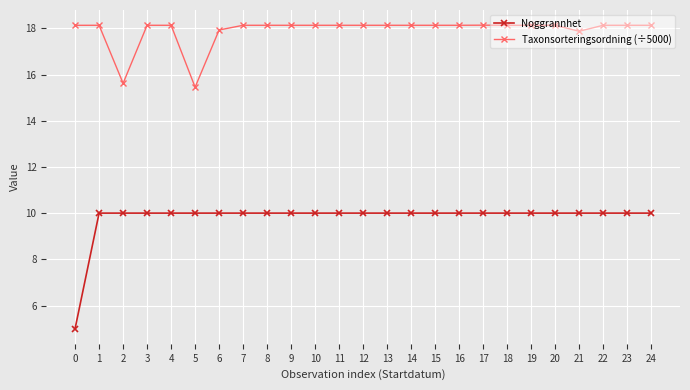

Is it true that Taxonsorteringsordning (÷5000) equals 4.9 at 7?

False